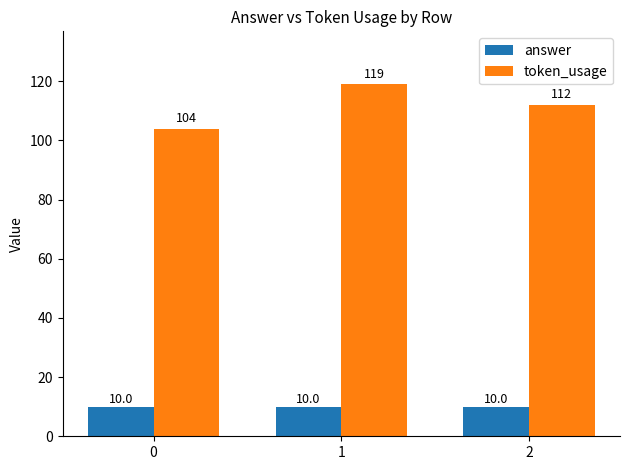

Reading left to right, list all the values displayed in this chart.

answer: 10	10	10
token_usage: 104	119	112